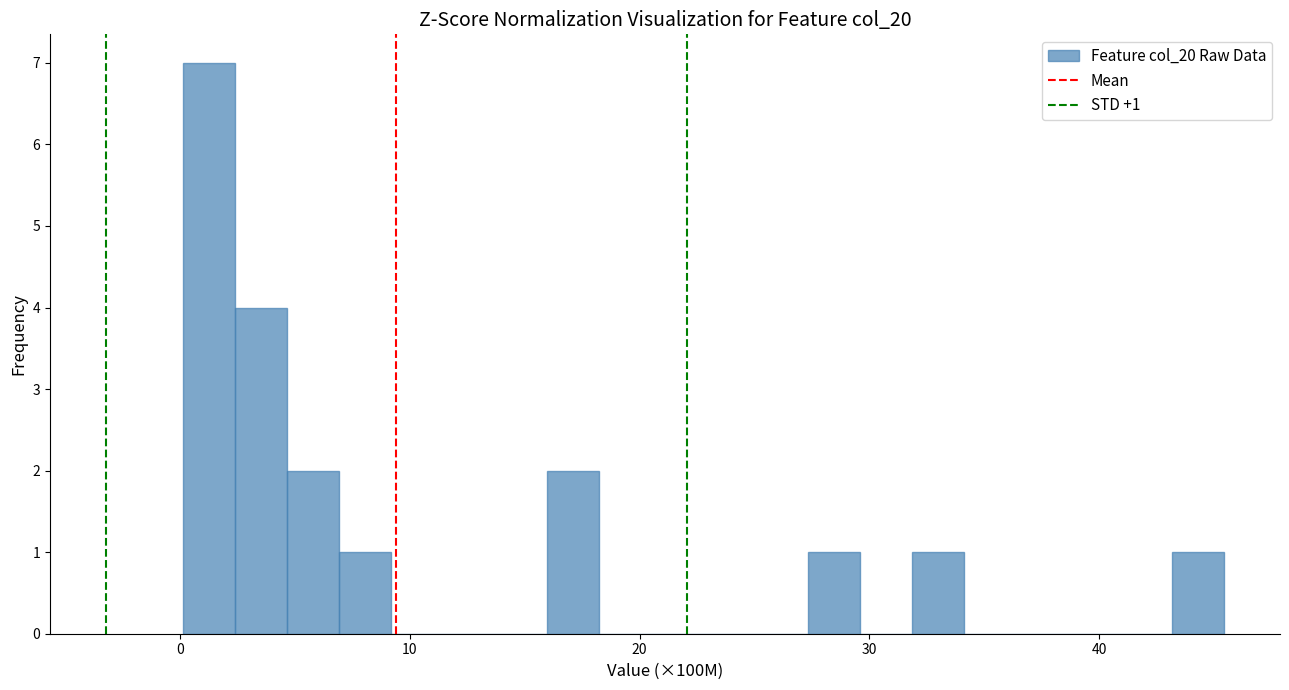

Read against the x-axis, roughly where is the centre of the tallest bar?

1